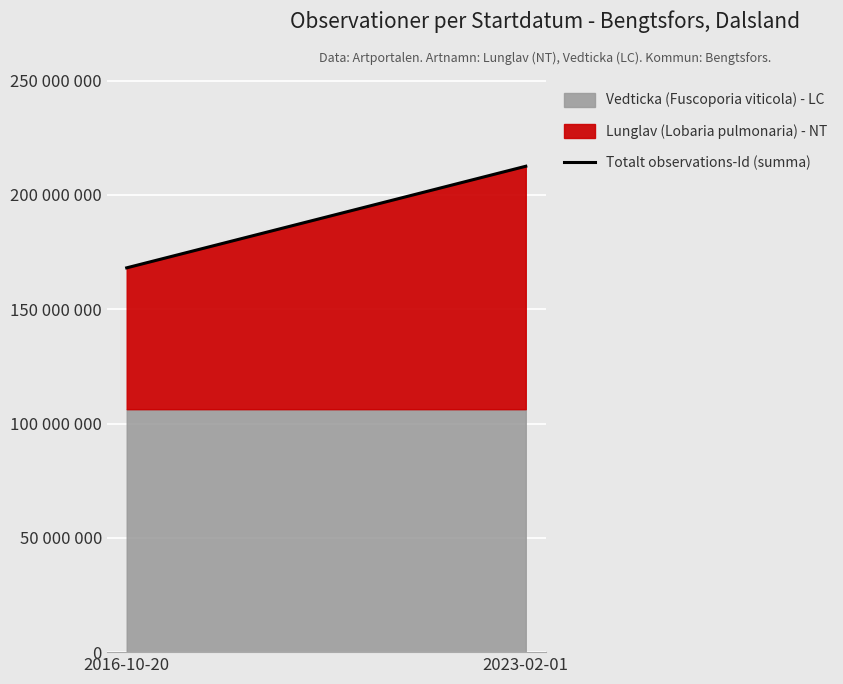

How many lines are shown in the chart?

1